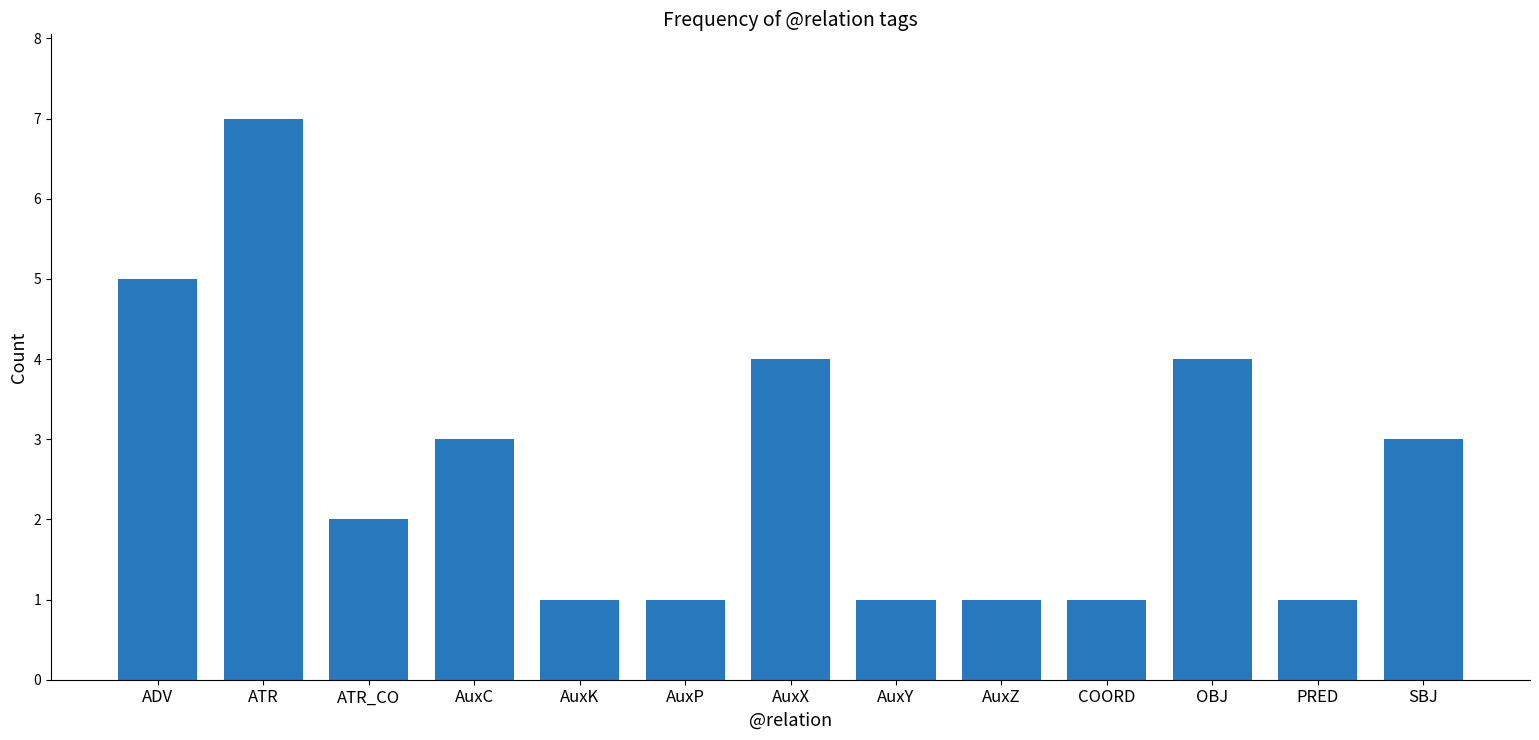

What is the greatest value displayed?

7